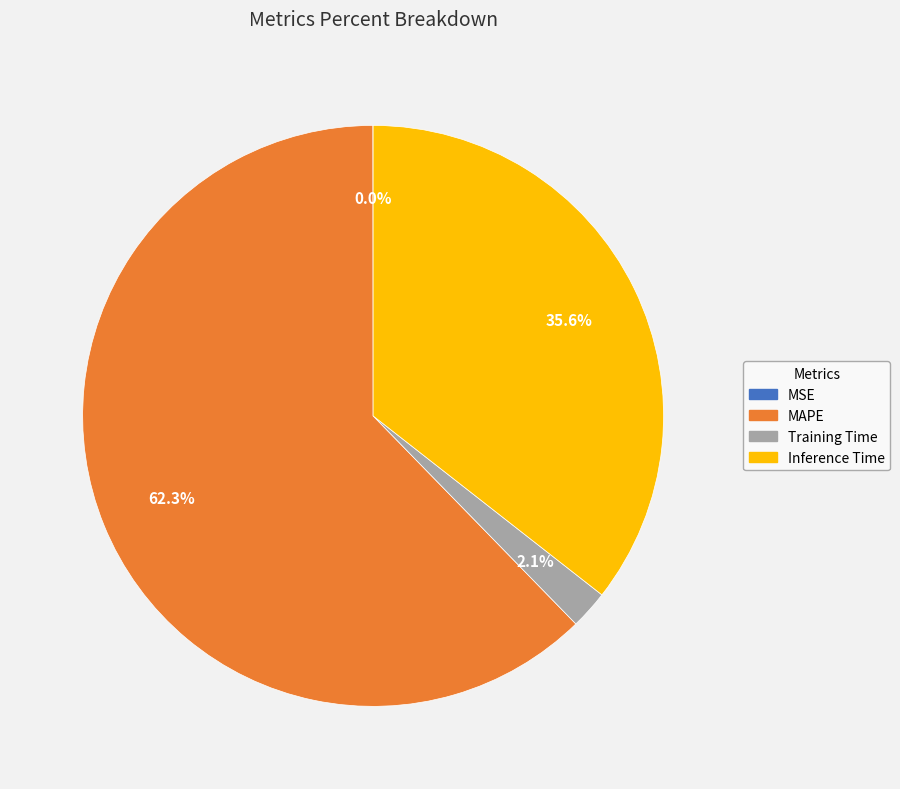

To the nearest percent, what is the combined percentage of Inference Time and Training Time?

38%